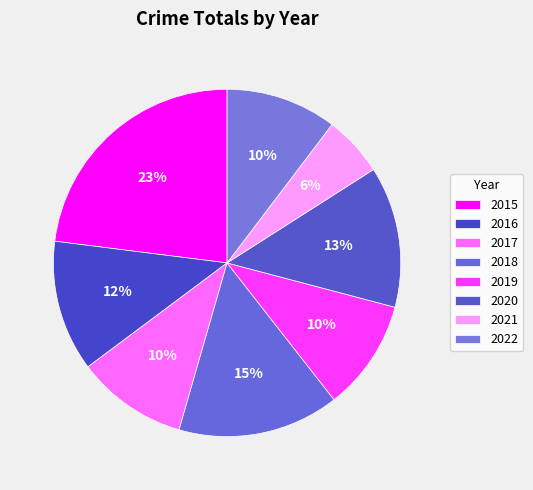

Which slice is the smallest?

2021